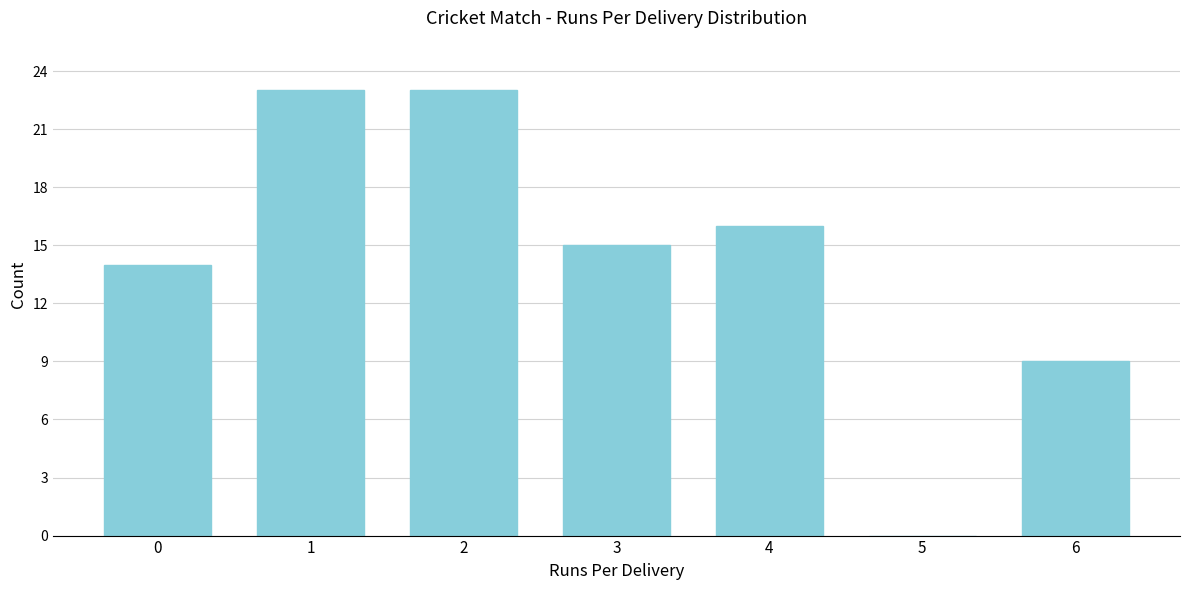

Reading left to right, what are all the values shown in this chart?

0=14	1=23	2=23	3=15	4=16	5=0	6=9